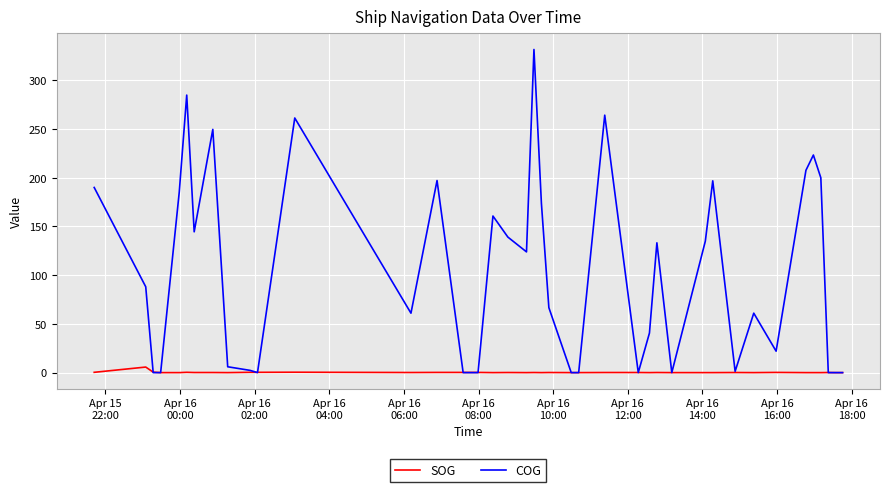

Which series has the widest spread of values?

COG